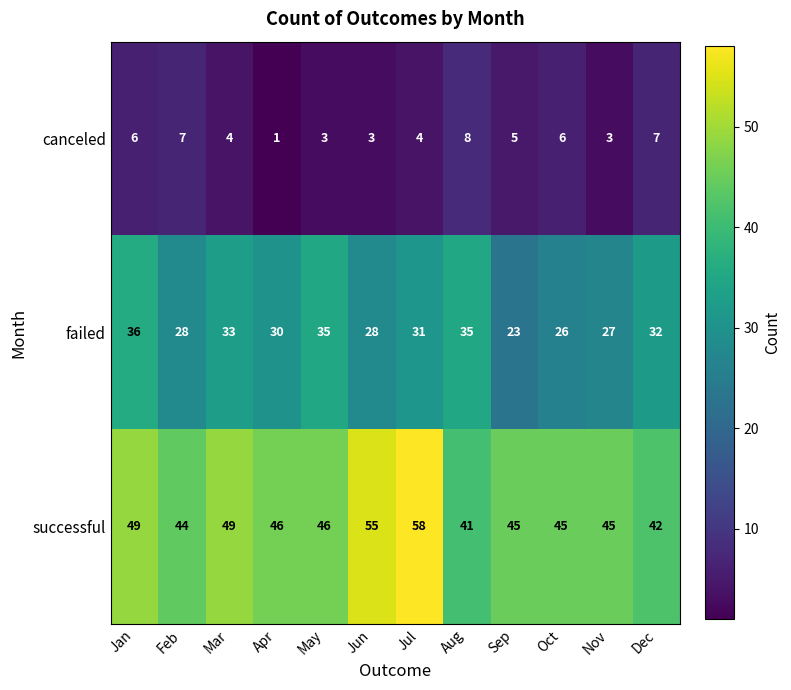

Which label corresponds to the largest value in the chart?

Jul